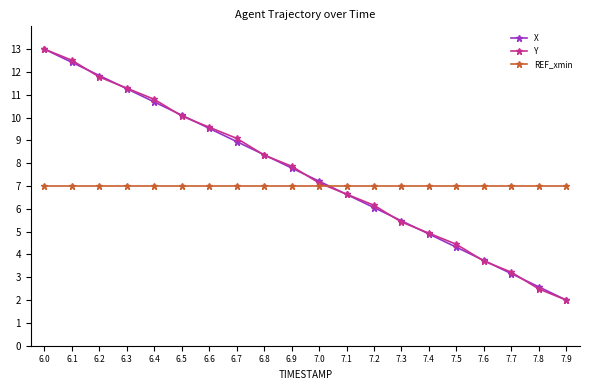

What is the label of the 20th point from the left?

7.9